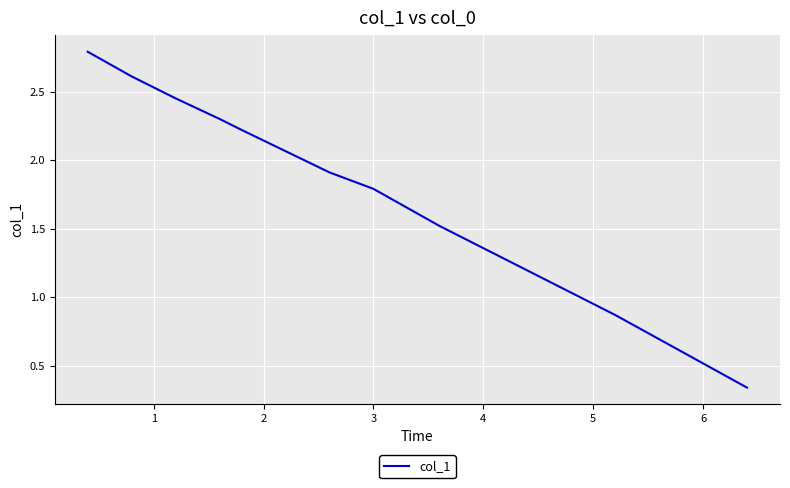

What is the sum of all values?

18.8